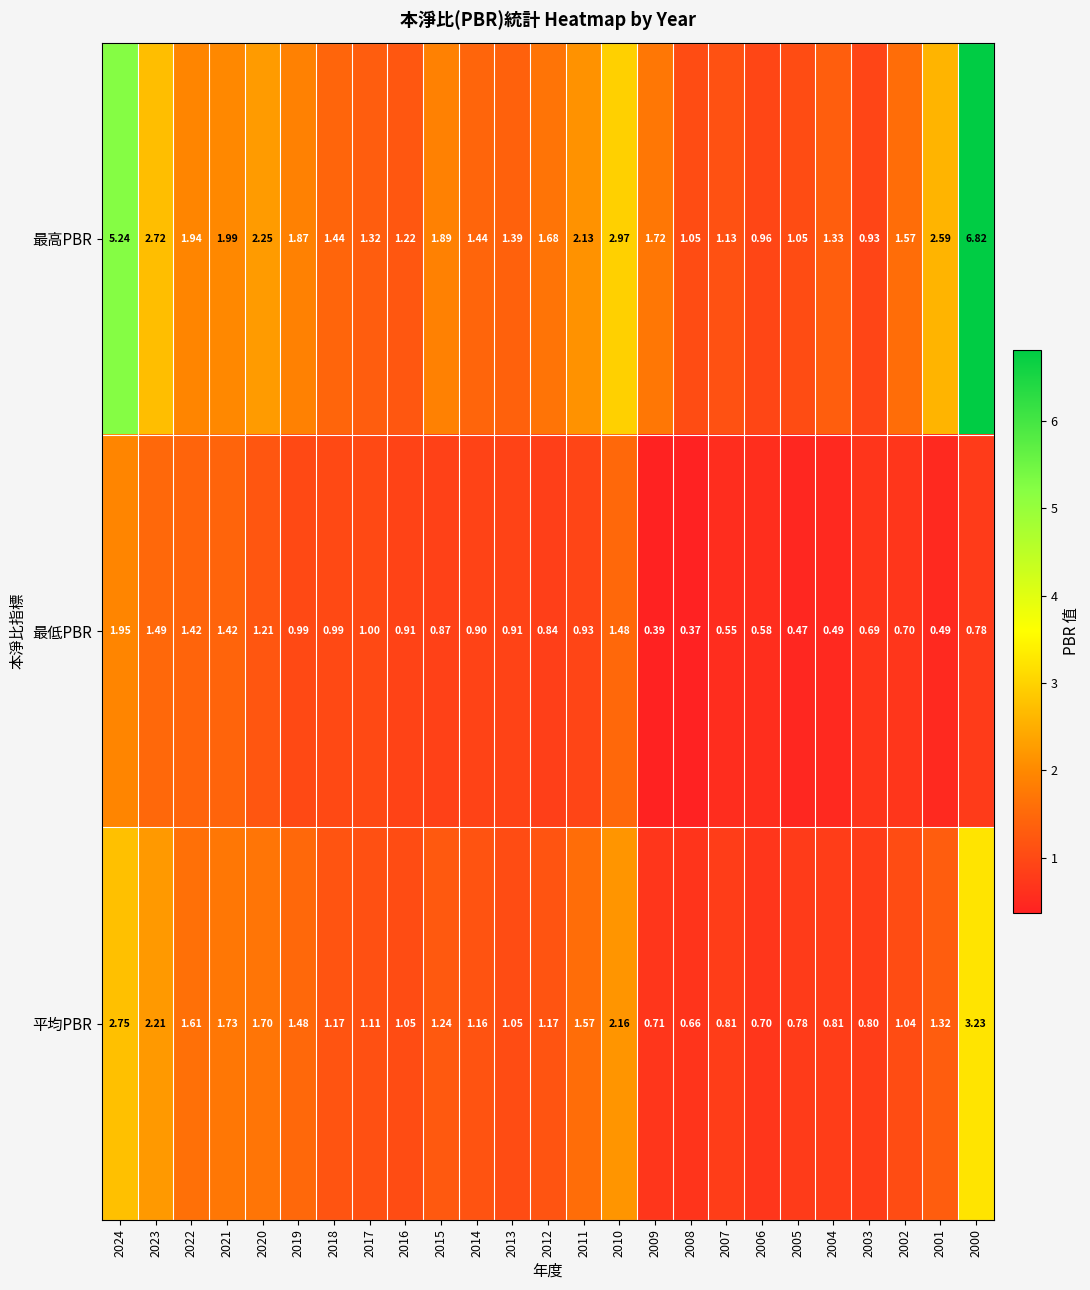

At 2006, list the series in order from largest to smallest.

最高PBR, 平均PBR, 最低PBR